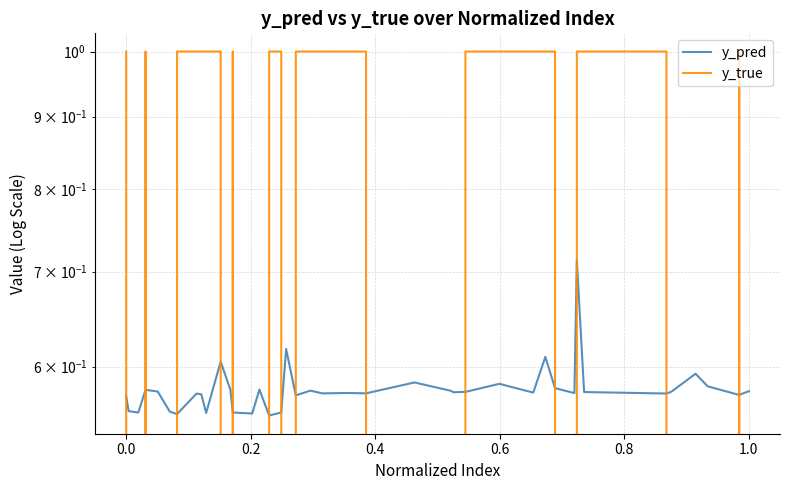

Is this an area chart (filled region under the line)?

No